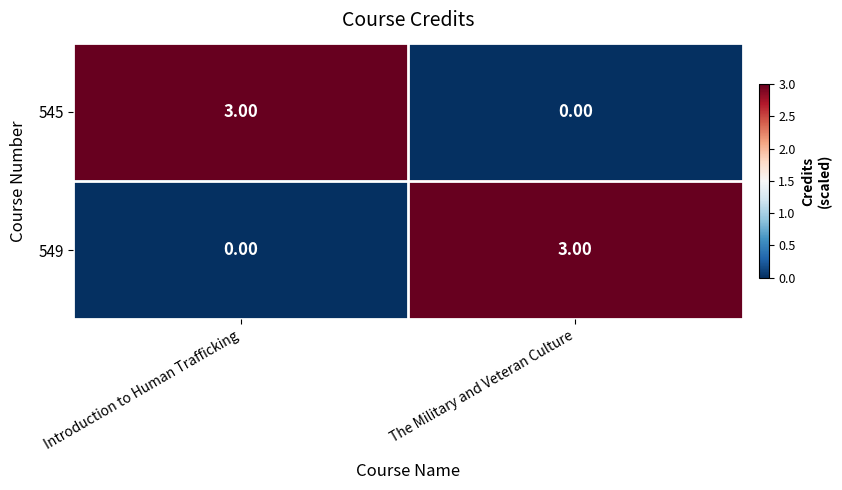

What is the total value across all series at The Military and Veteran Culture?

3